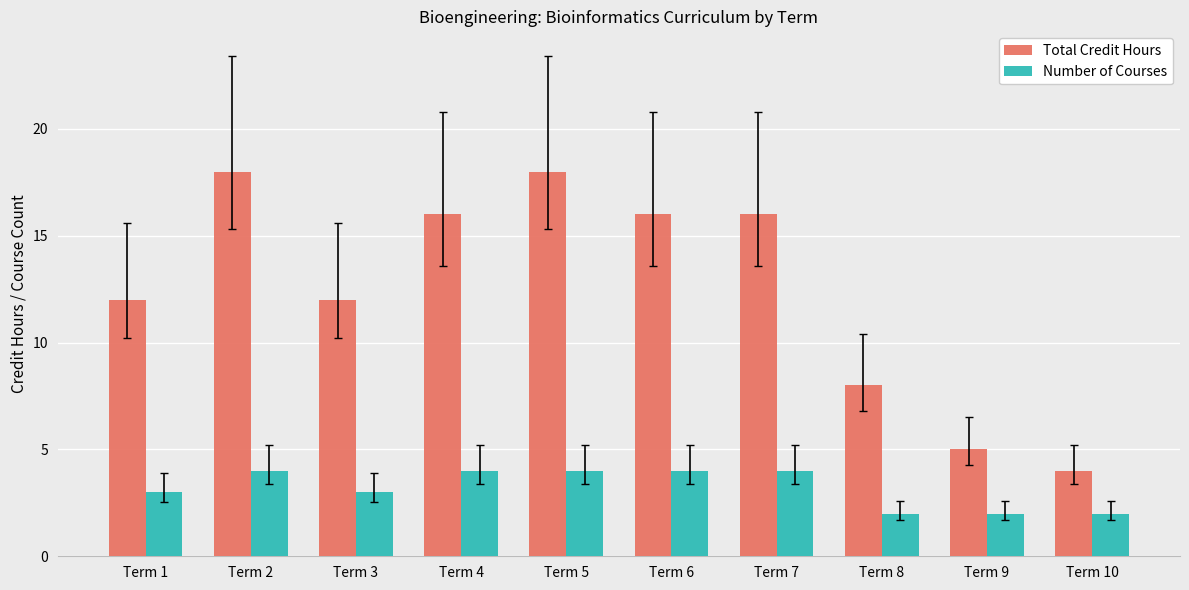

Count the Total Credit Hours values in the range 8 to 16.

6